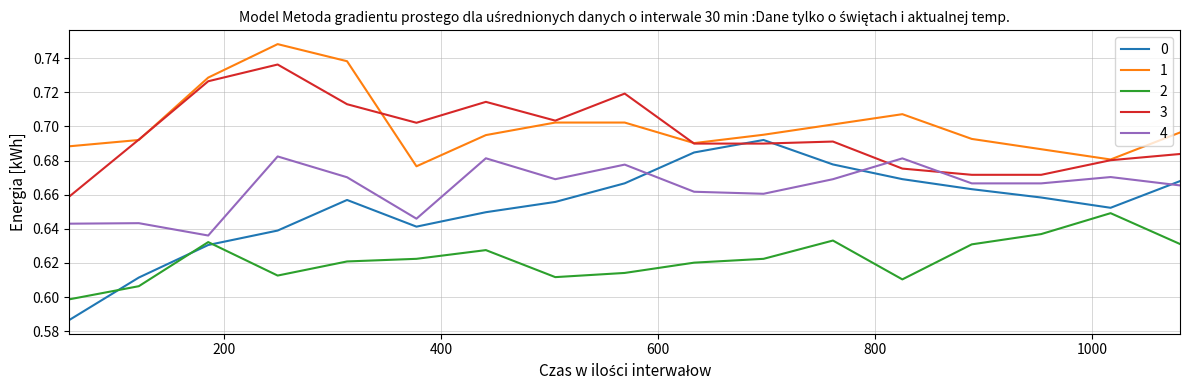

How many interior local valleys does the 1 series have?

3